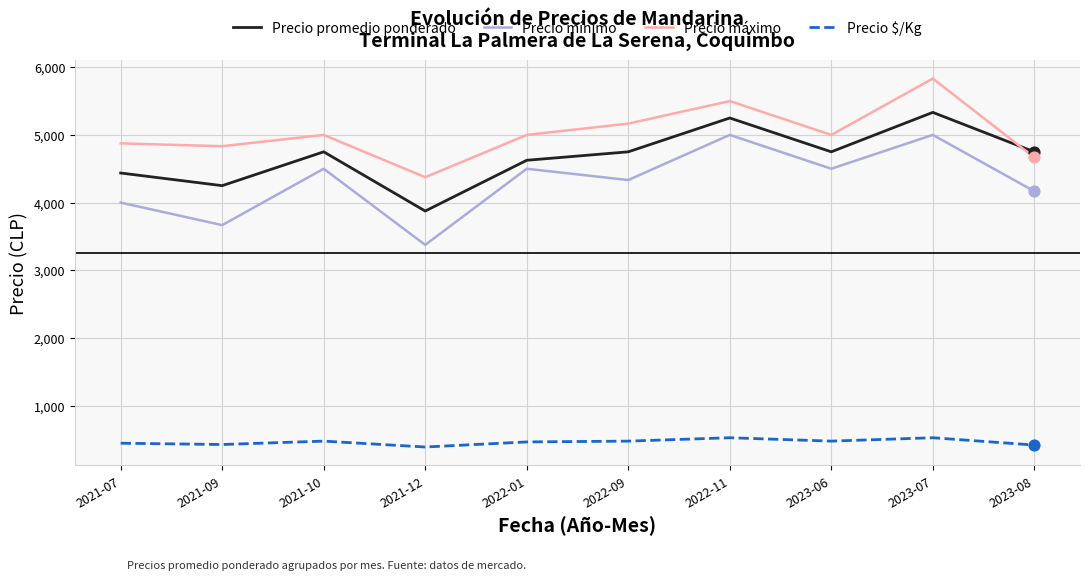

What are all the series names shown in the legend?

Precio promedio ponderado, Precio mínimo, Precio máximo, Precio $/Kg